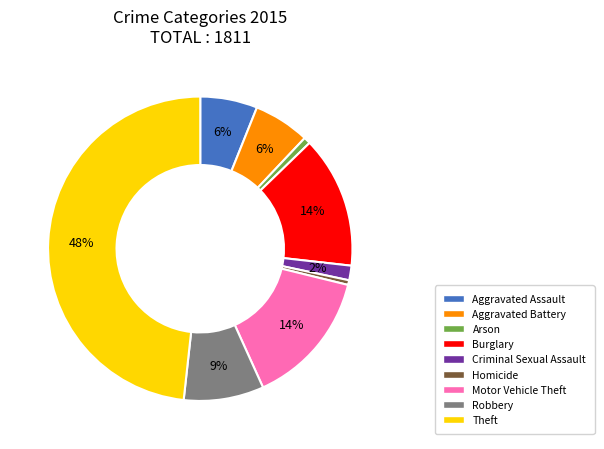

Approximately how many times larger is the value at Aggravated Assault compared to Homicide?

12.2